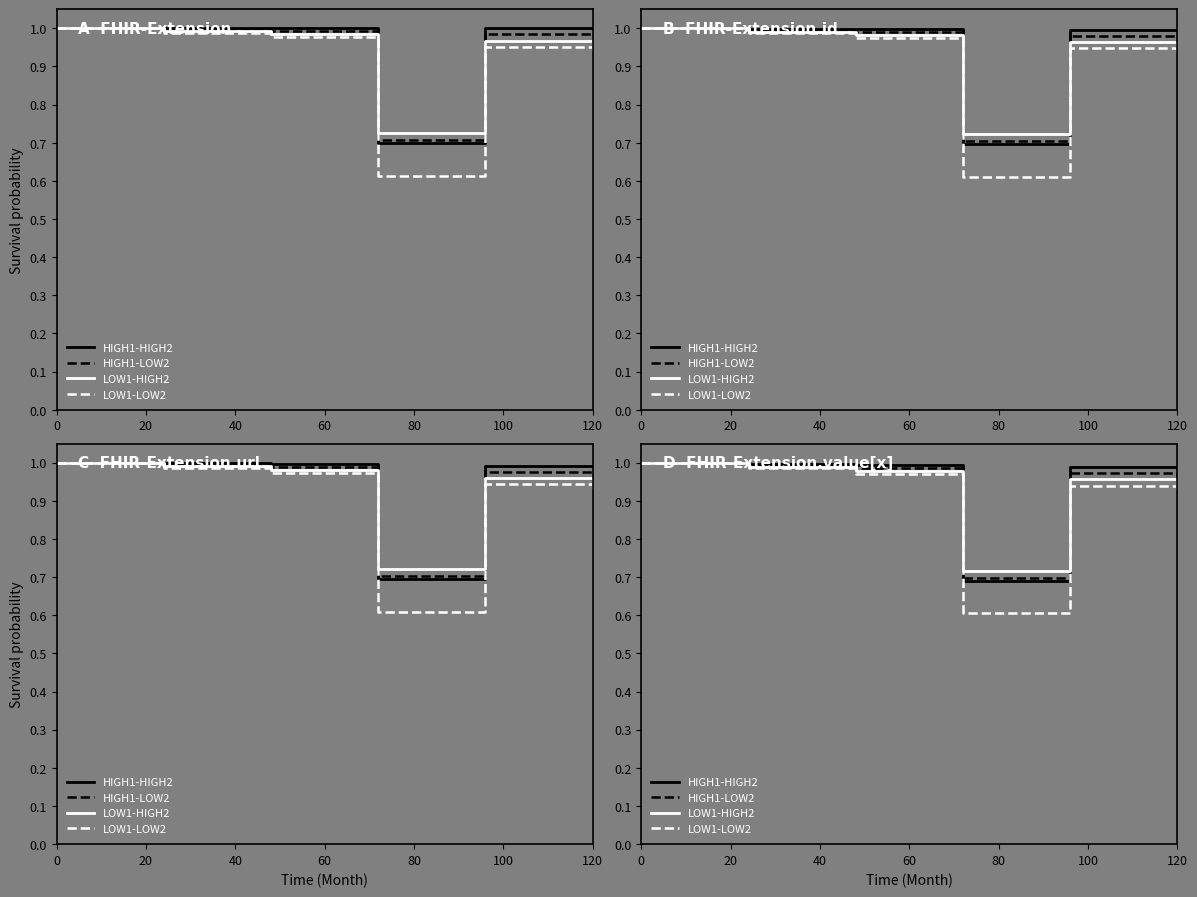

What is the sum of all LOW1-LOW2 values?

9.9